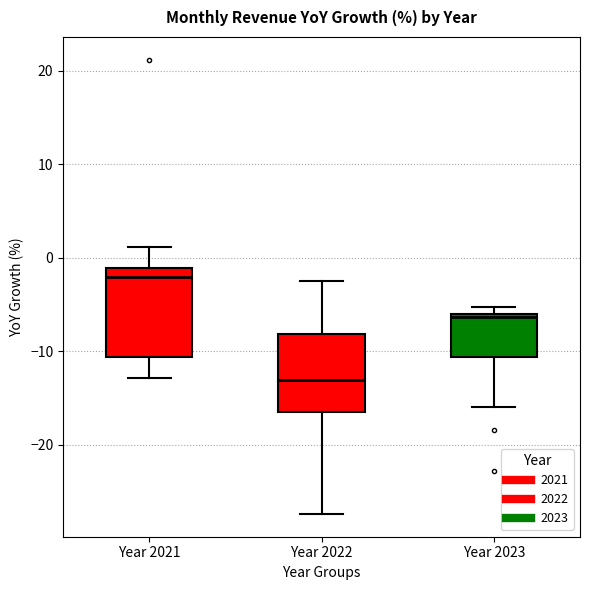

Which box's median line is the highest?

Year 2021